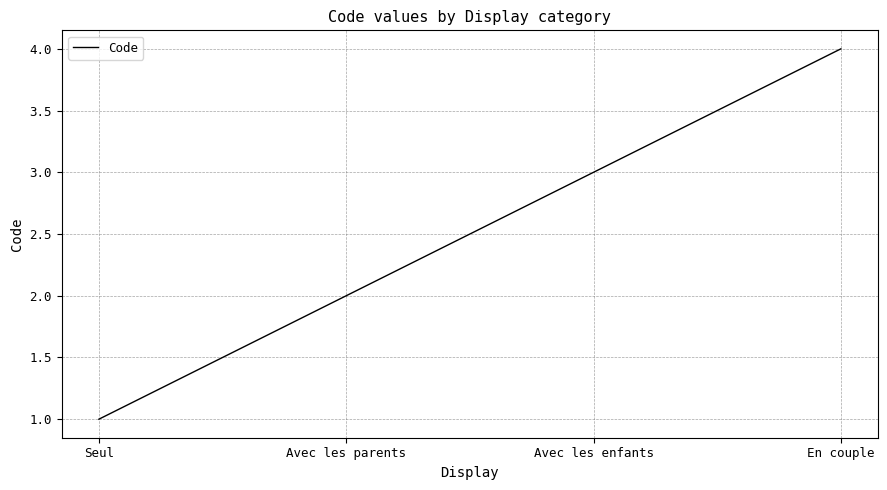

What position from the right is Avec les parents?

3